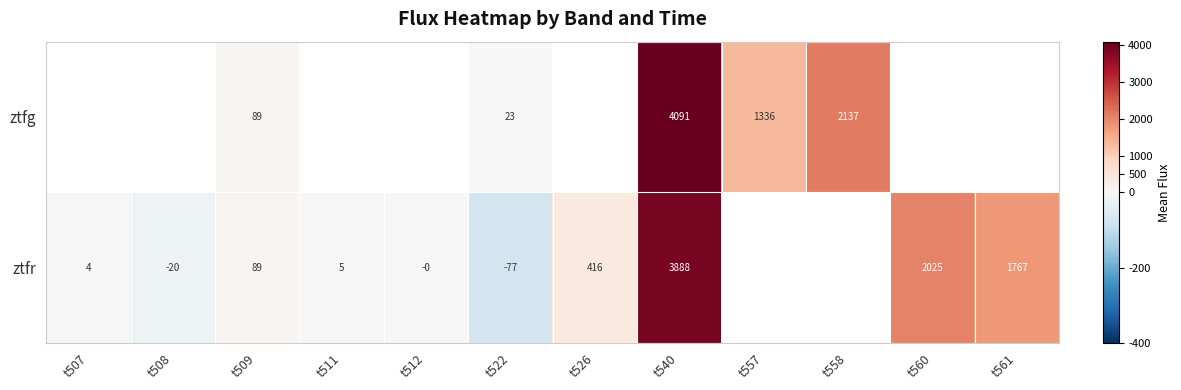

The ztfg series shows 2280.8 at t557. True or false?

False